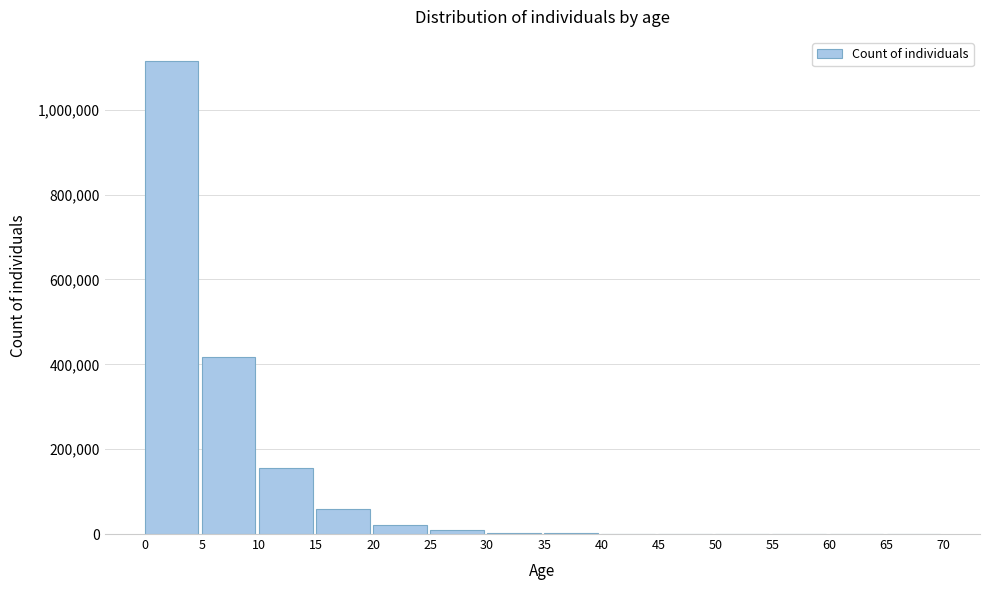

True or false: the data shows 1115887 at 0.

True